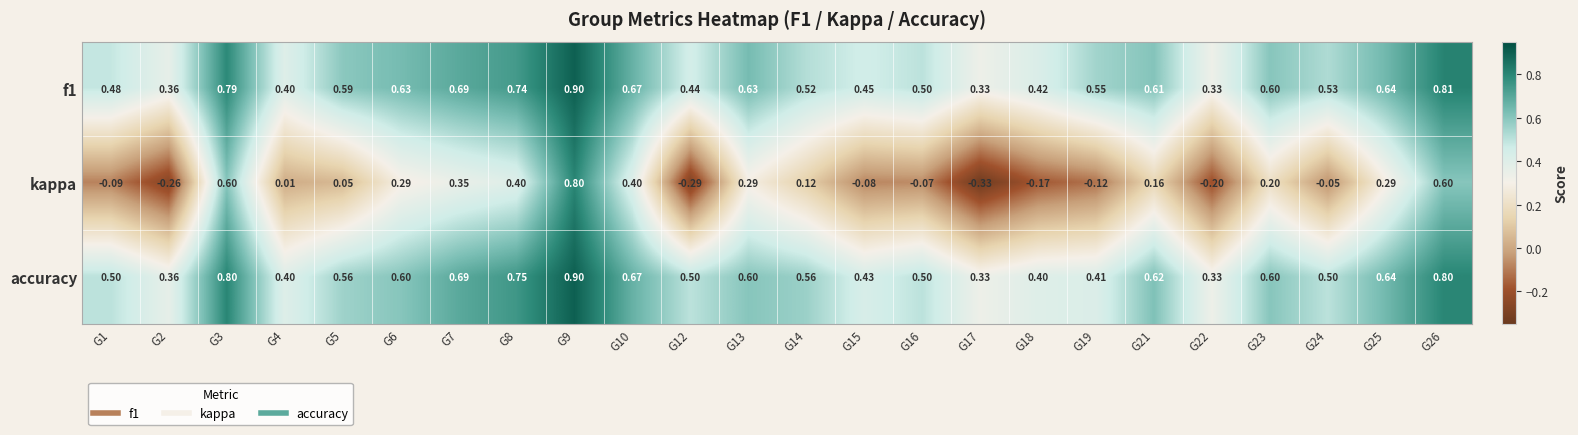

Between G14 and G15, which series saw the biggest shift?

kappa